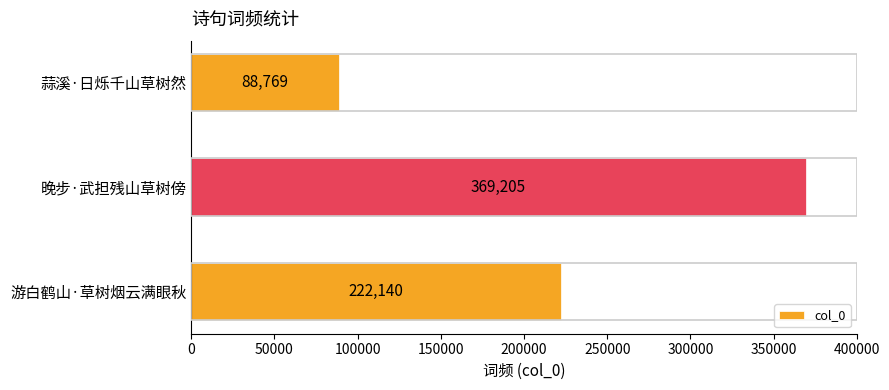

True or false: the data shows 117624 at 蒜溪·日烁千山草树然.

False